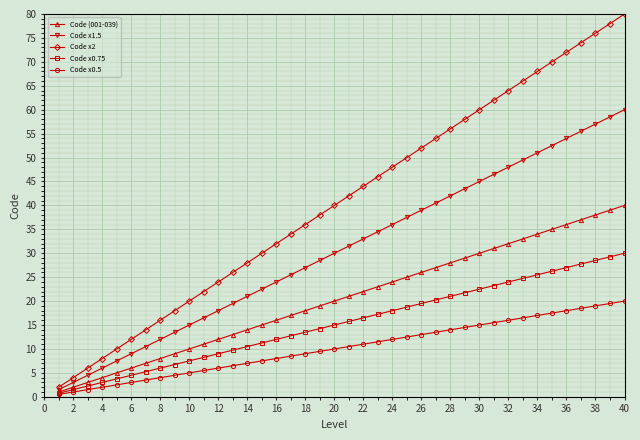

Which series has the widest spread of values?

Code x2